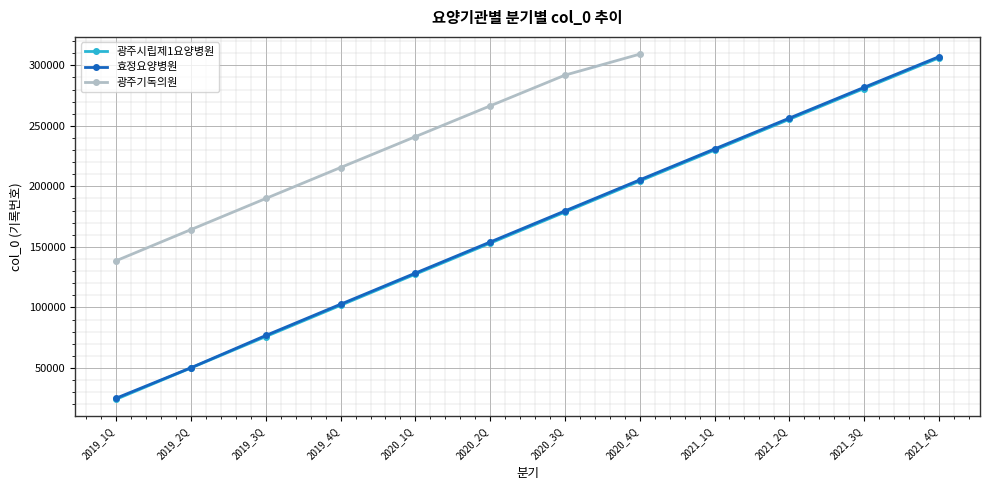

Where is 광주시립제1요양병원 nearest to the value 165187?

2020_2Q